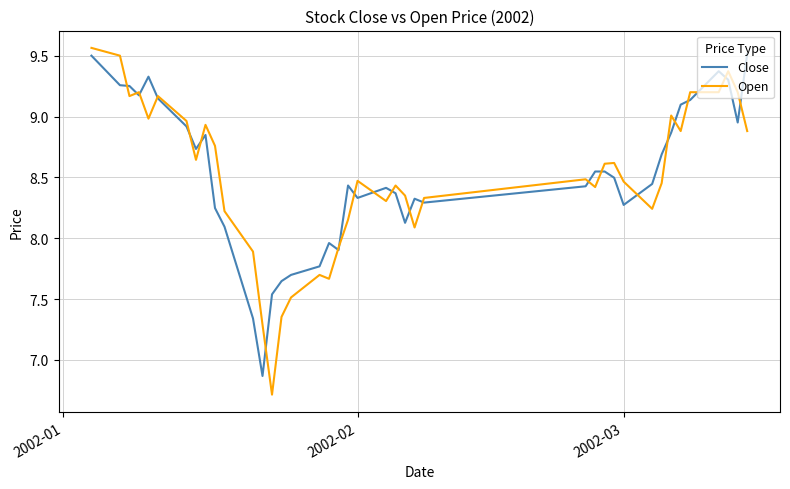

In Close, how many points are lower than both neighbors (excluding endpoints)?

9